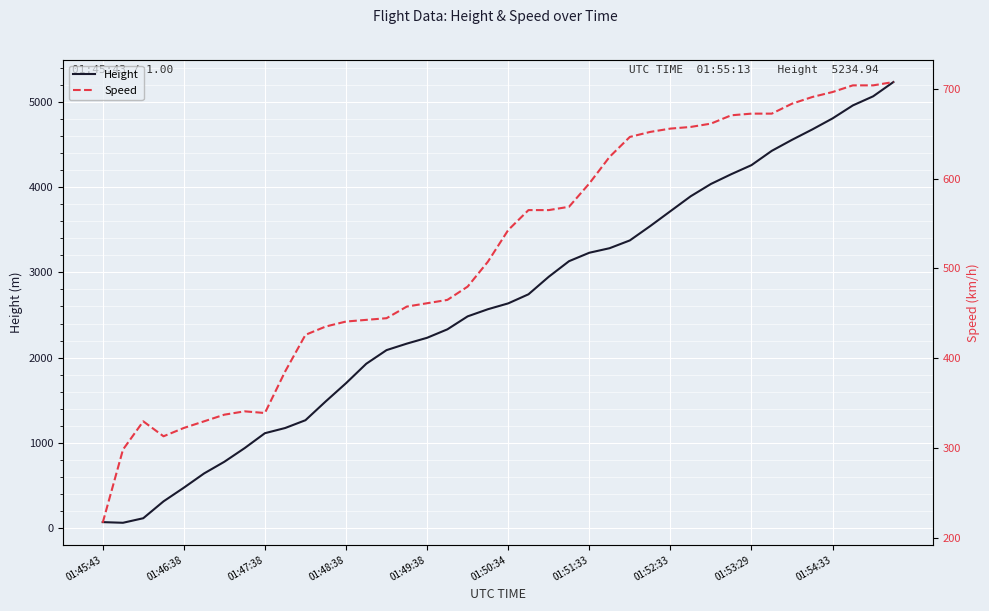

The value of Height at 01:51:33 is 4982.3. True or false?

False